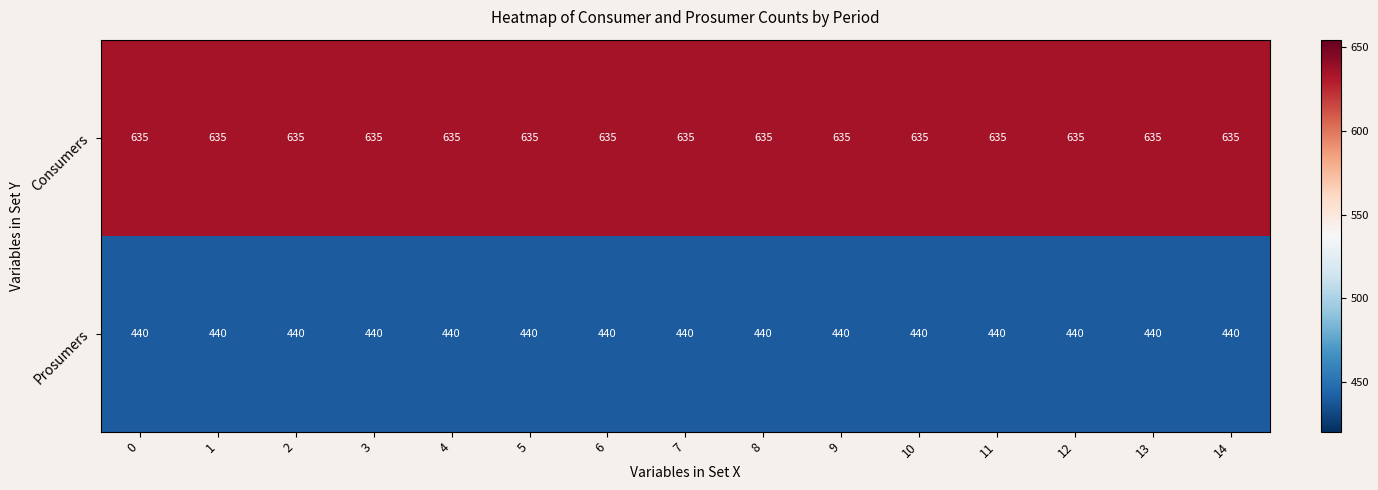

What is the maximum value for Consumers?

635